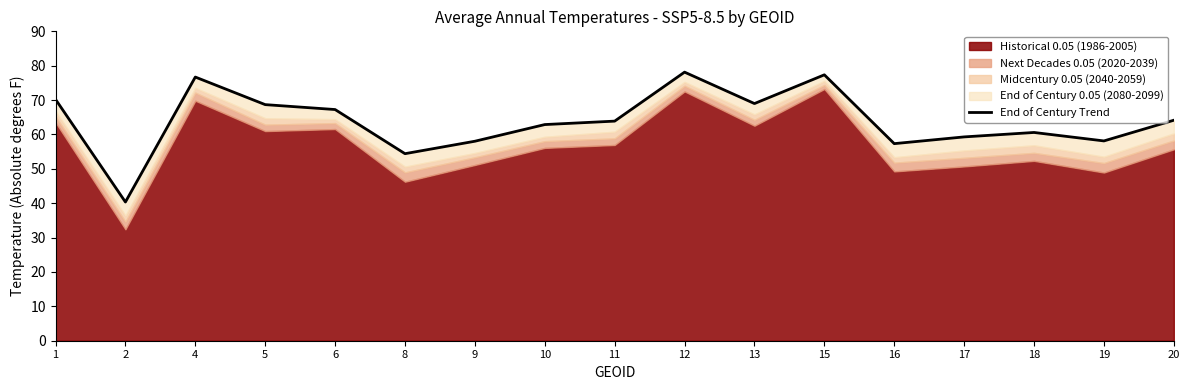

What is the value of the 10th point from the left?

78.1